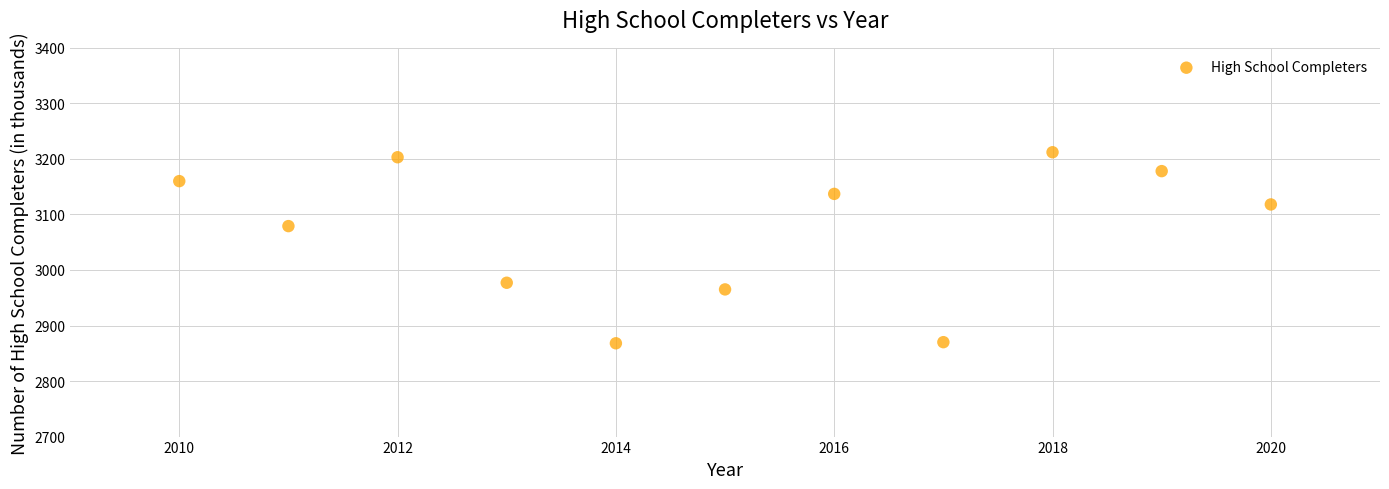

What Y value in the scatter plot is closest to 3040?

3079